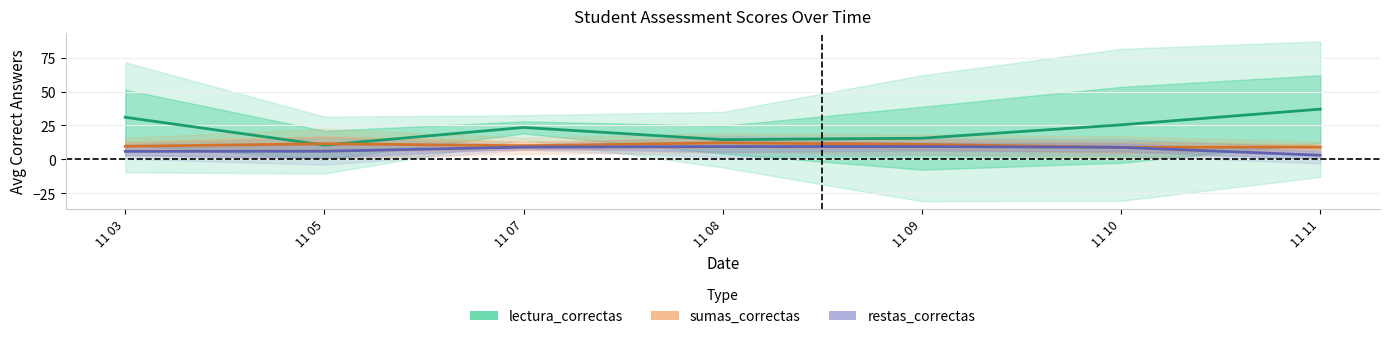

What is the spread (max minus min) of values at 11 10?

16.6